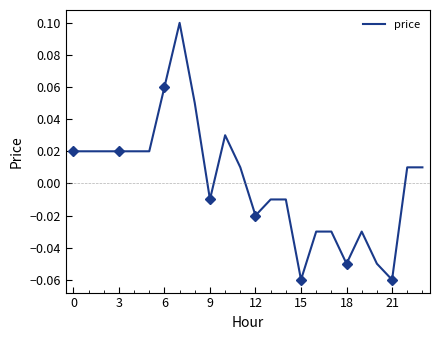

Reading left to right, transcribe all the data shown in this chart.

0.0	0.0	0.0	0.0	0.0	0.0	0.1	0.1	0.1	-0.0	0.0	0.0	-0.0	-0.0	-0.0	-0.1	-0.0	-0.0	-0.1	-0.0	-0.1	-0.1	0.0	0.0